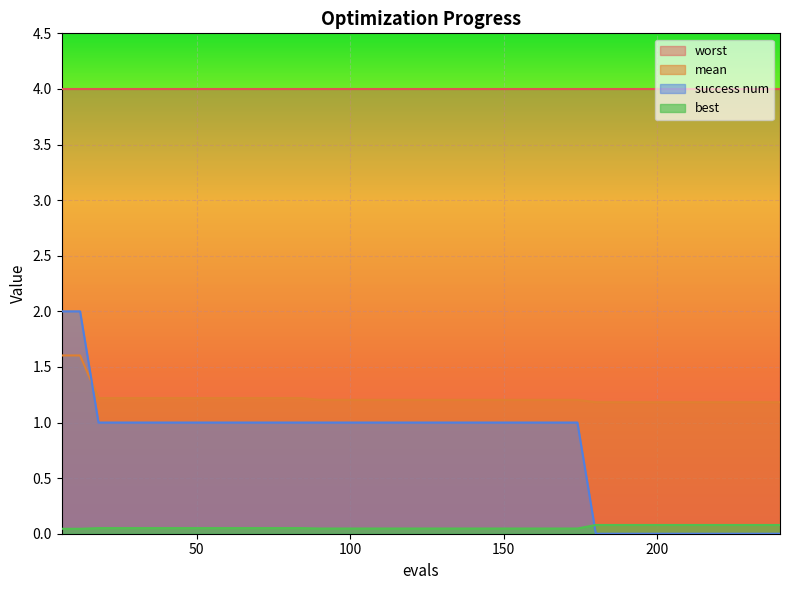

How many mean values are between 1 and 2?

40